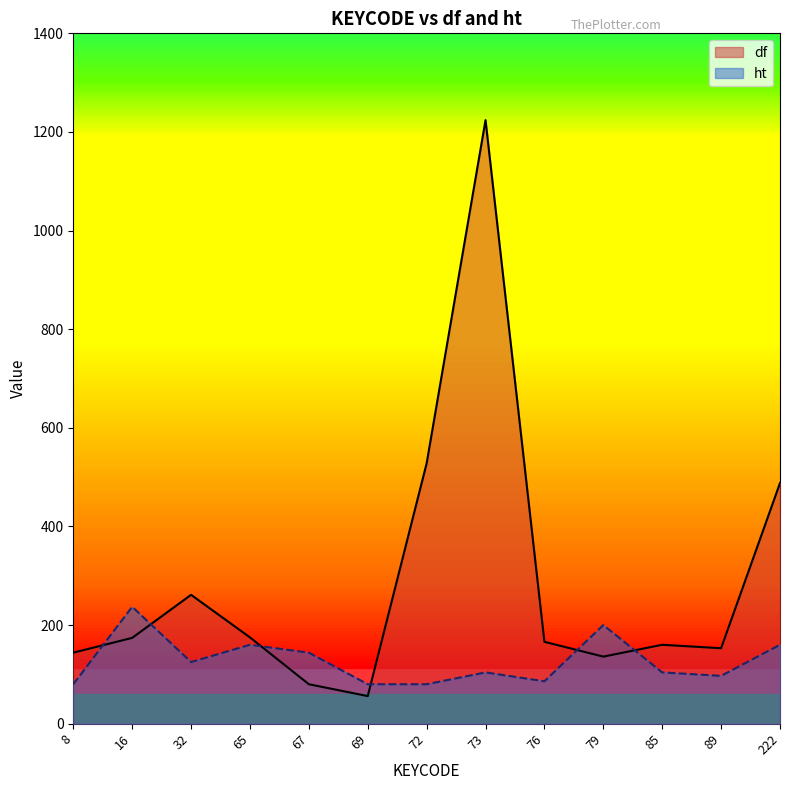

What is the difference between the maximum and minimum values in the ht series?

157.0